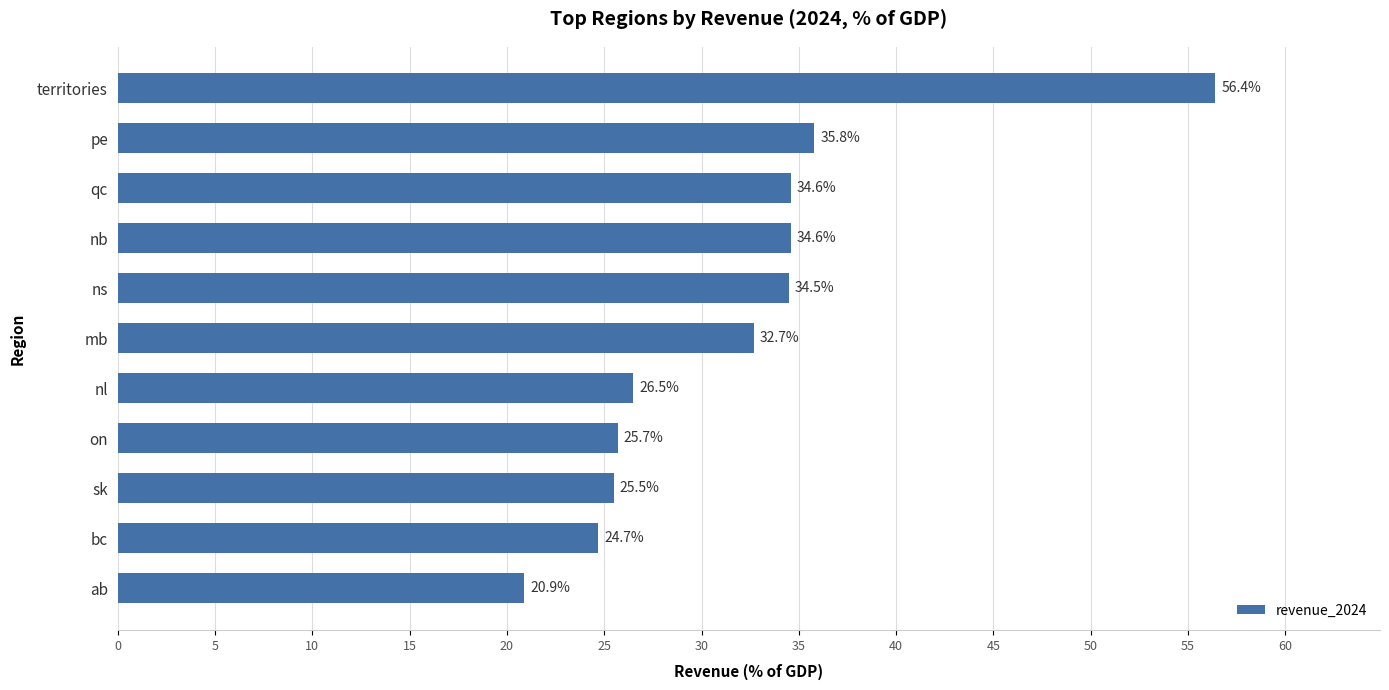

Does the chart contain stacked bars?

No